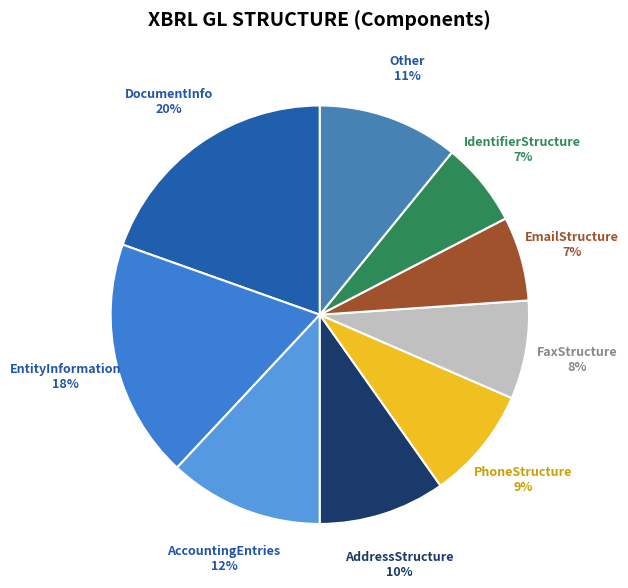

Count the number of slices in the pie.

9